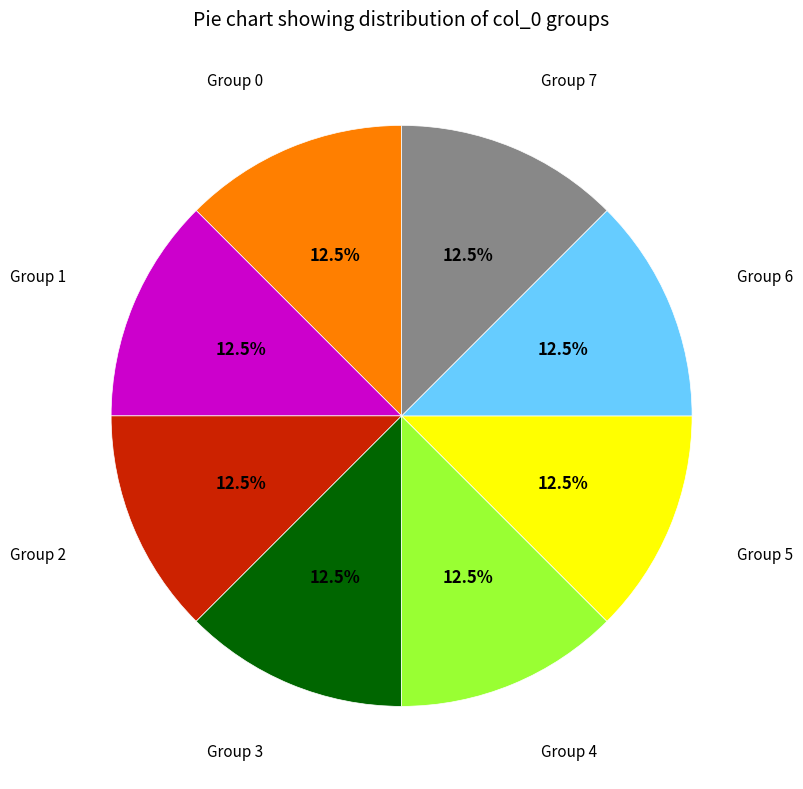

Does any single category account for the majority?

No